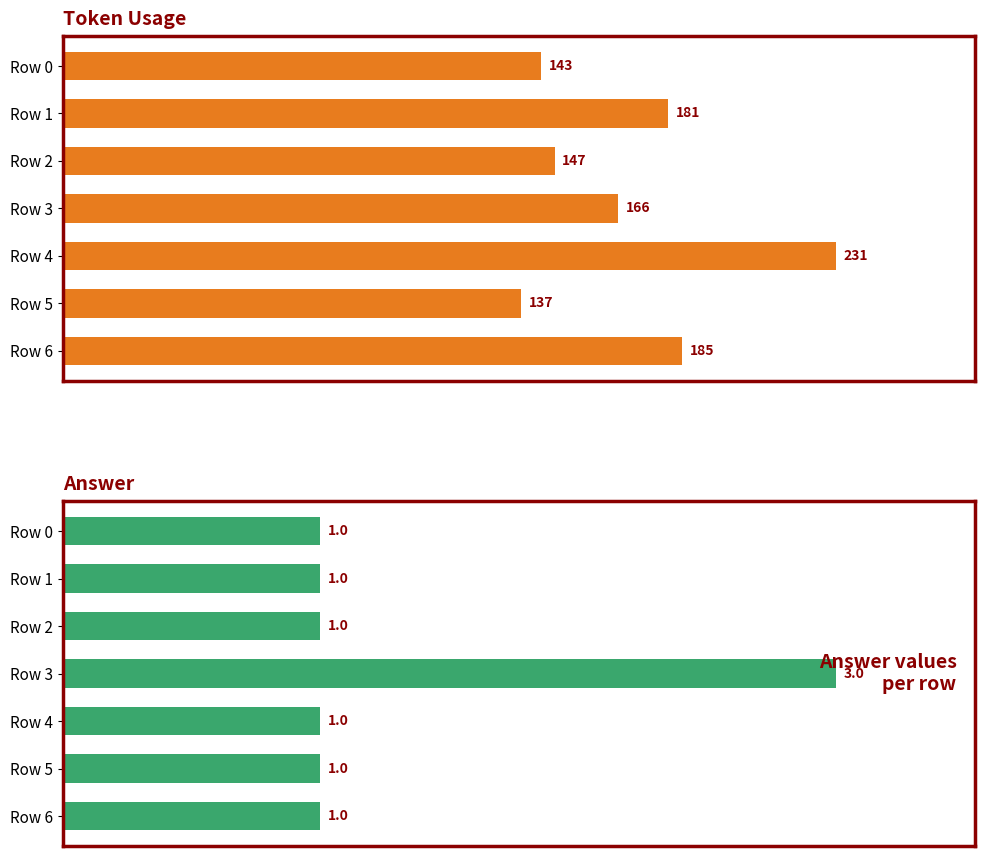

The value of token_usage at Row 0 is 232. True or false?

False